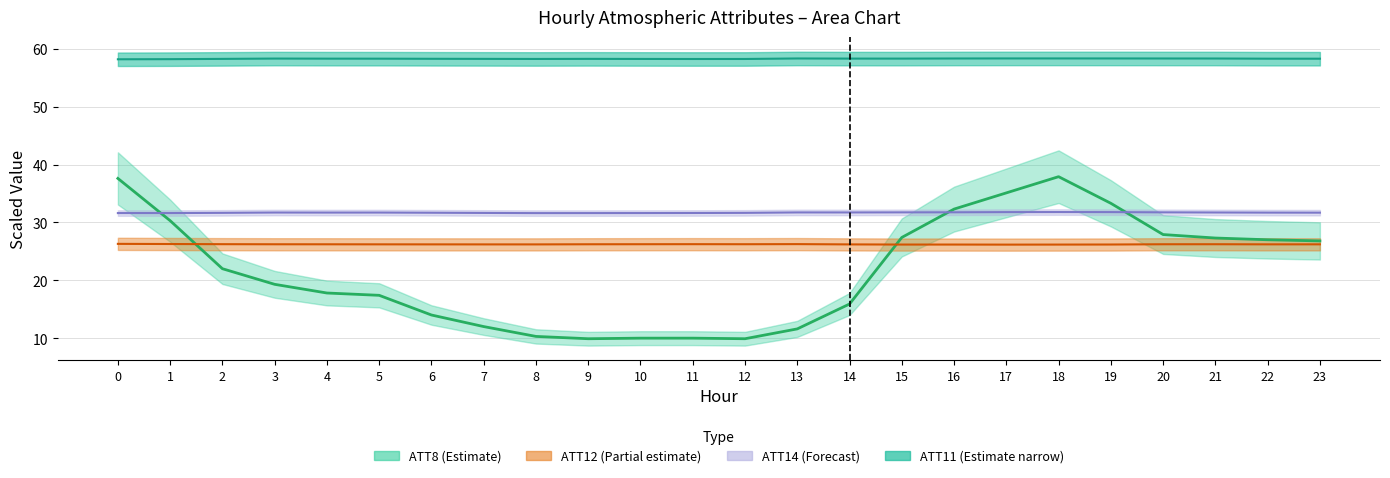

Reading left to right, extract all data points from this chart.

ATT8: 37.6	30.3	22.0	19.3	17.8	17.4	14.0	12.0	10.3	9.9	10.0	10.0	9.9	11.6	15.9	27.4	32.3	35.1	37.9	33.3	27.9	27.3	27.0	26.8
ATT11: 58.2	58.2	58.3	58.3	58.3	58.3	58.3	58.3	58.2	58.3	58.2	58.2	58.2	58.3	58.3	58.3	58.3	58.3	58.3	58.3	58.3	58.3	58.3	58.3
ATT12: 26.3	26.3	26.2	26.2	26.2	26.2	26.2	26.2	26.2	26.2	26.2	26.2	26.2	26.2	26.2	26.2	26.2	26.2	26.2	26.2	26.2	26.2	26.2	26.2
ATT14: 31.6	31.6	31.7	31.7	31.7	31.7	31.7	31.6	31.6	31.6	31.6	31.6	31.6	31.7	31.7	31.7	31.7	31.8	31.8	31.8	31.7	31.7	31.7	31.7